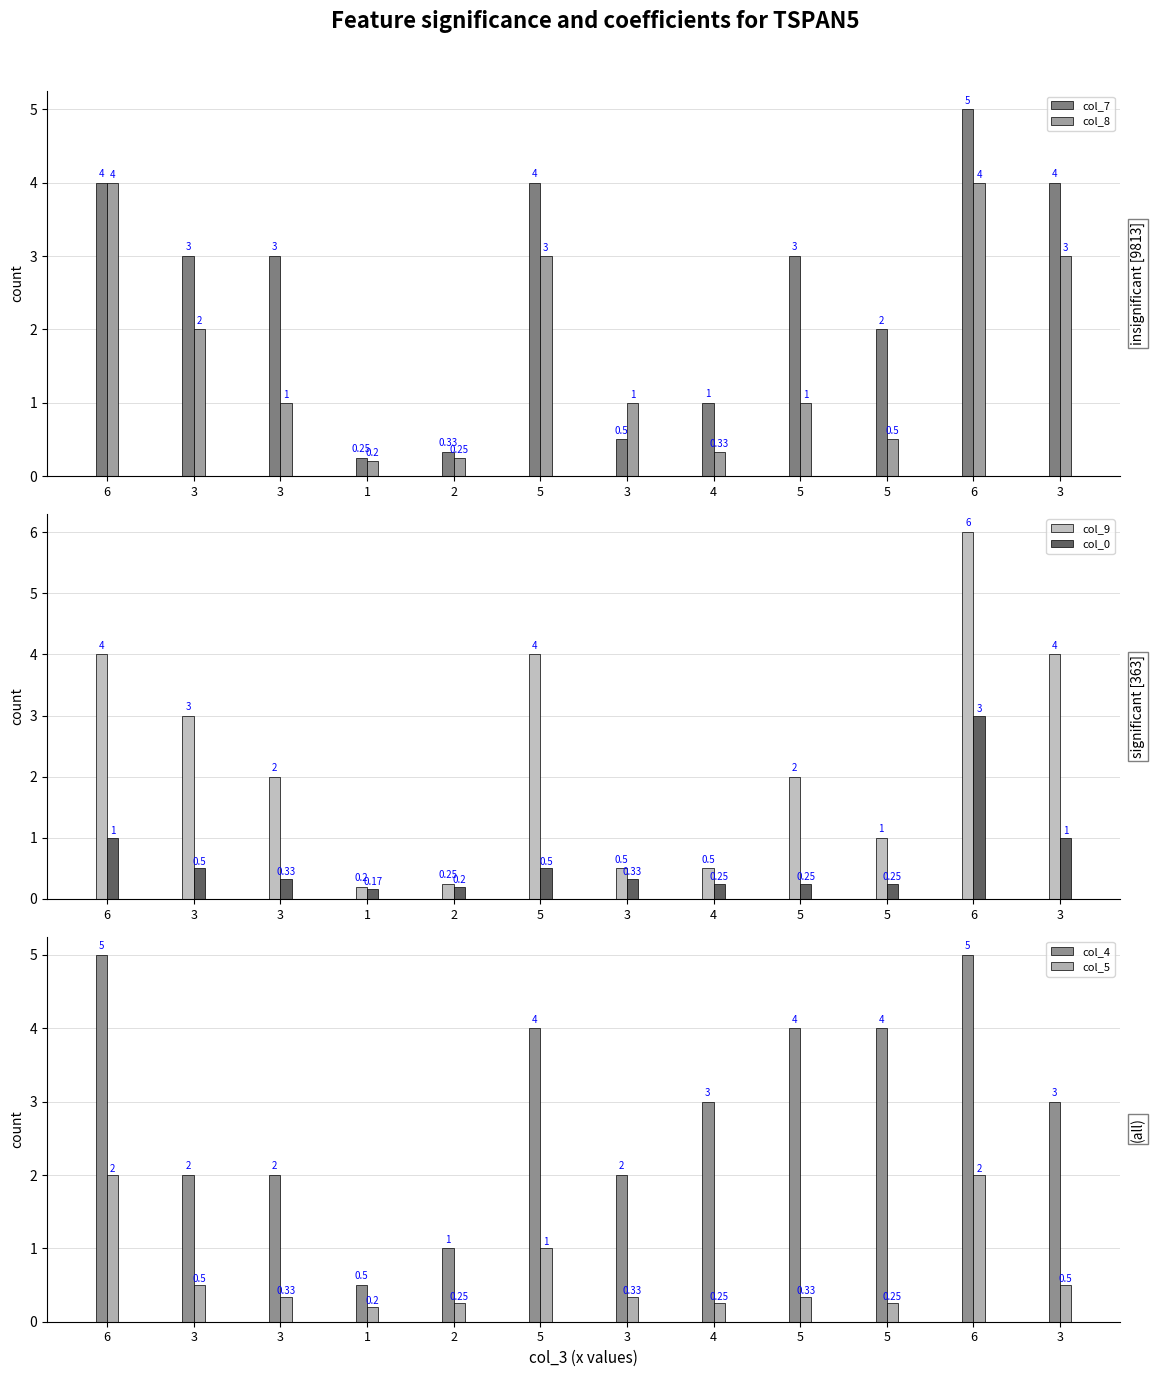

Rank the series by their maximum value, from highest to lowest.

col_9, col_7, col_4, col_8, col_0, col_5